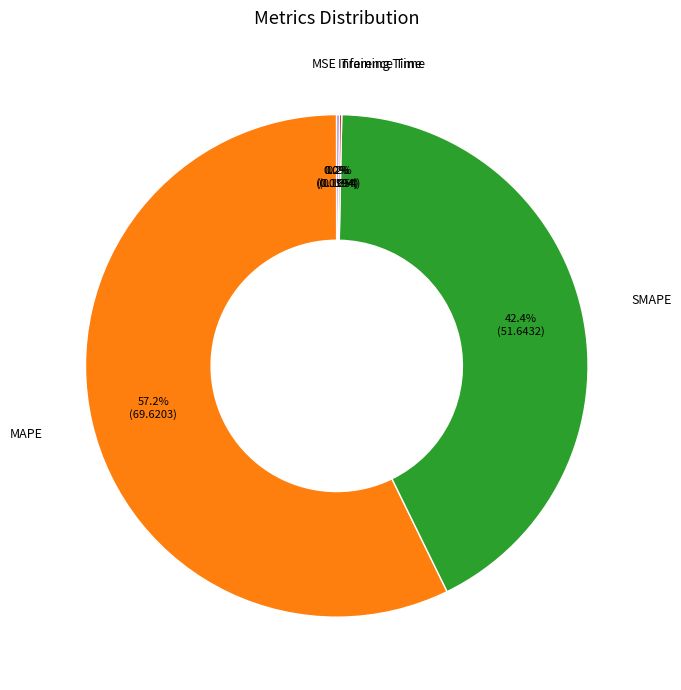

To the nearest percent, what percentage of the pie is SMAPE?

42%